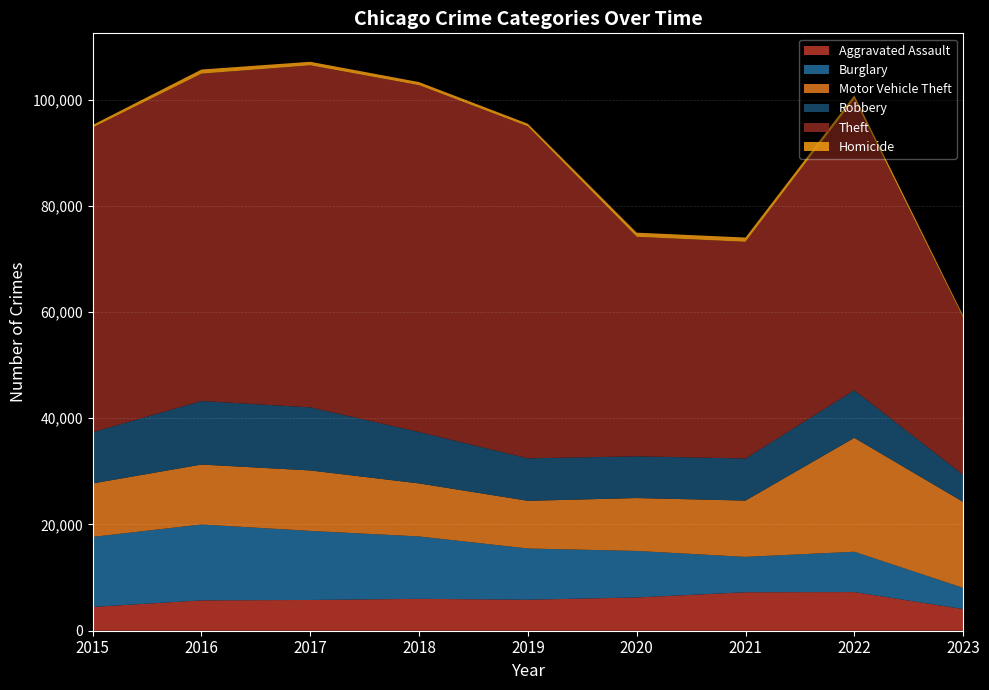

Reading left to right, list all the values displayed in this chart.

Aggravated Assault: 4480	5712	5793	6001	5841	6263	7243	7277	4082
Burglary: 13184	14289	13001	11746	9638	8757	6659	7592	3989
Motor Vehicle Theft: 10068	11286	11380	9985	8977	9959	10602	21445	16184
Robbery: 9638	11960	11880	9680	7994	7855	7917	8965	5117
Theft: 57350	61621	64384	65286	62491	41320	40796	54807	29618
Homicide: 496	786	672	589	498	787	804	718	340